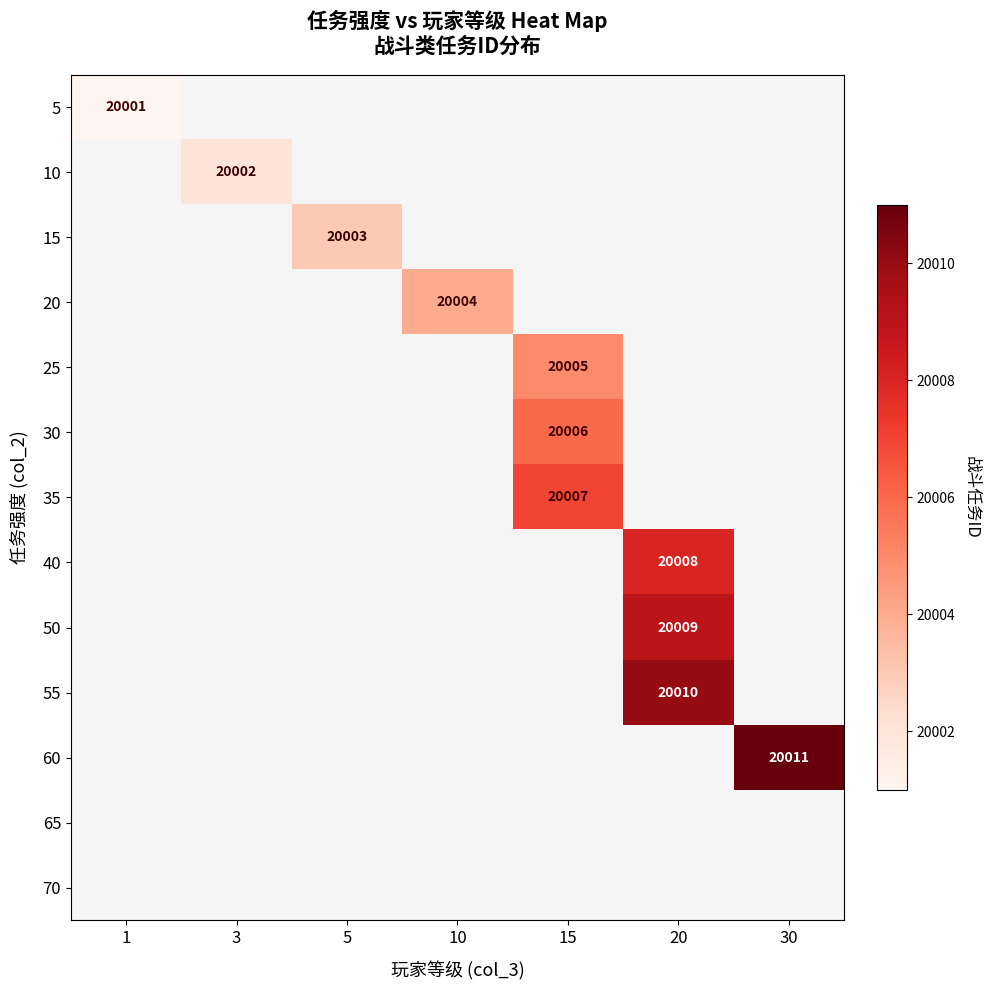

True or false: 50 has a value of 29976 at 20.

False